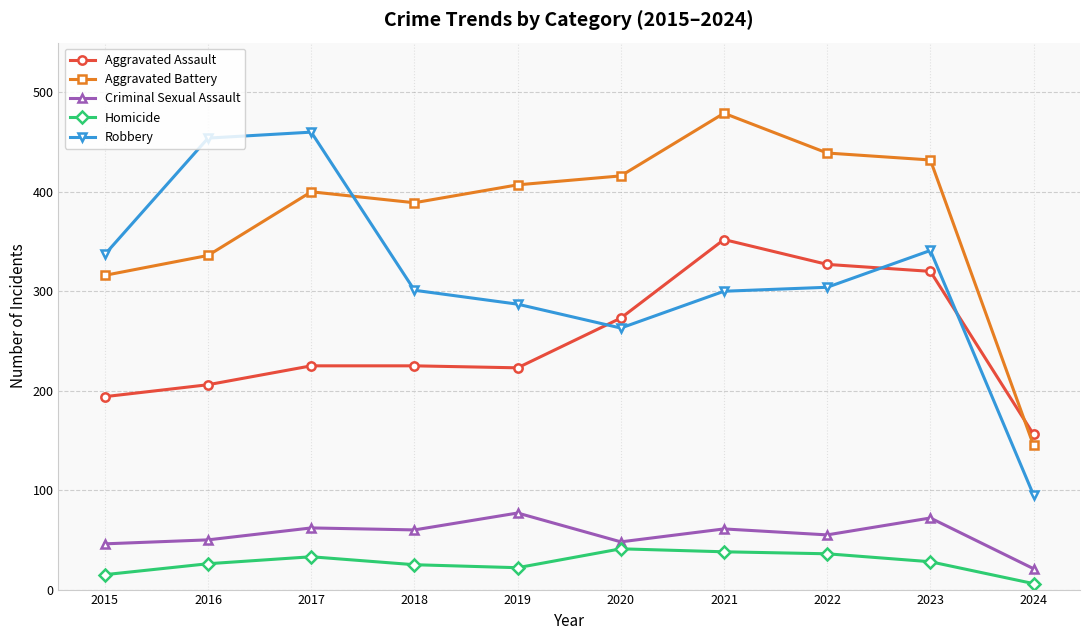

What are all the series names shown in the legend?

Aggravated Assault, Aggravated Battery, Criminal Sexual Assault, Homicide, Robbery